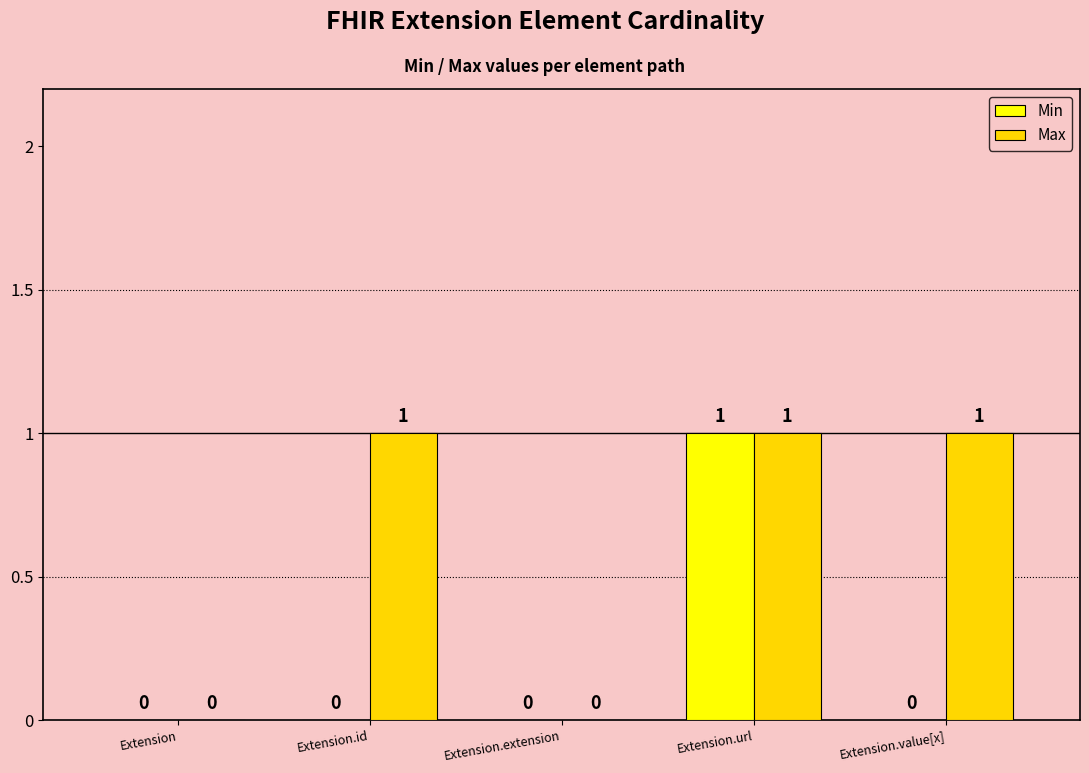

The value of Min at Extension is 0. True or false?

True